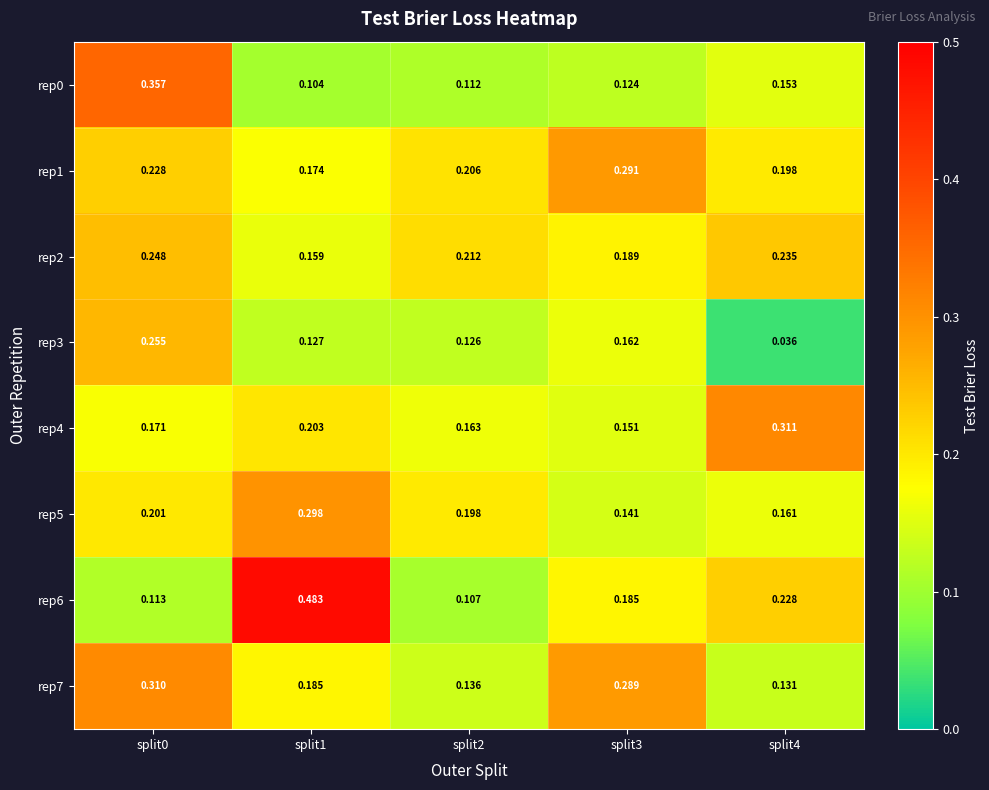

Which label corresponds to the largest value in the chart?

split1